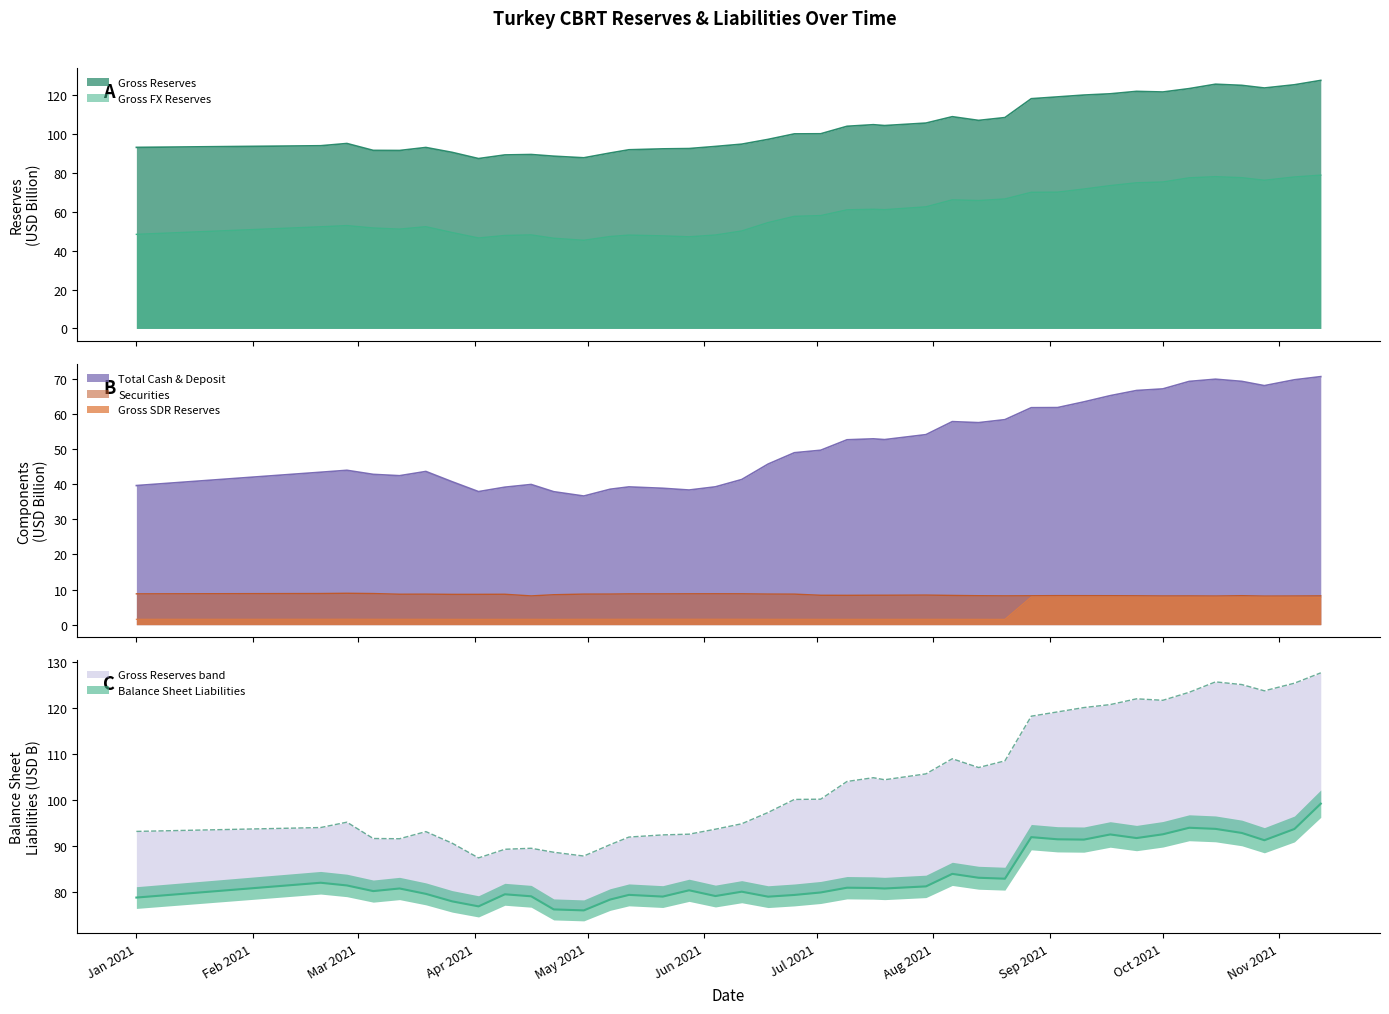

True or false: Securities has a value of 8.8 at 2021-05-21.

True